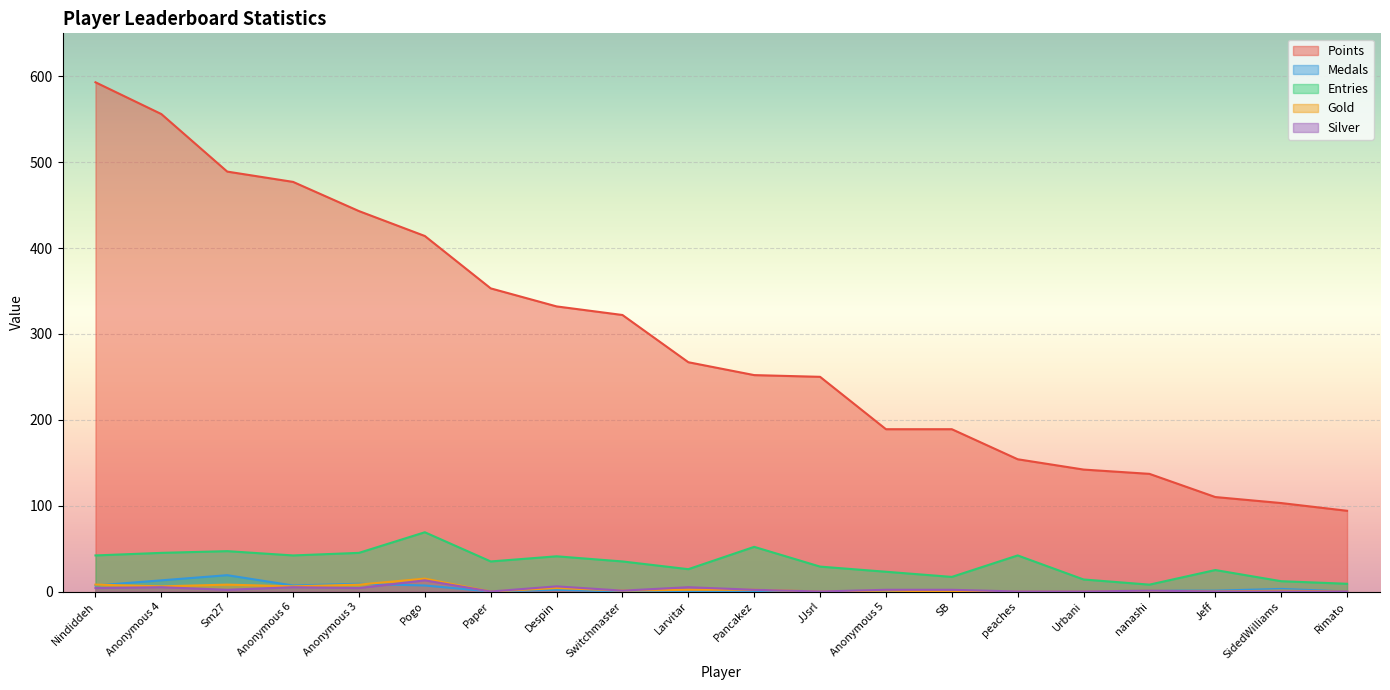

At which label is Silver closest to 6?

Despin